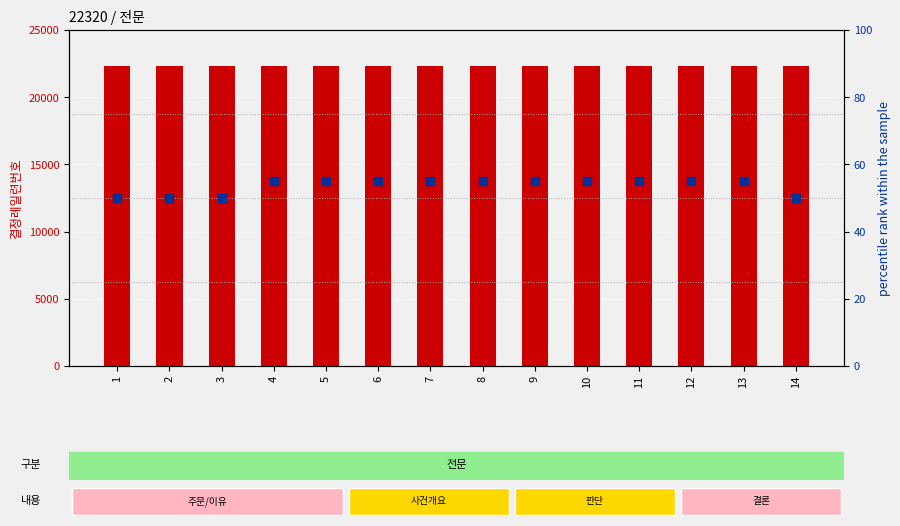

What are all the series names shown in the legend?

count, percentile rank within the sample